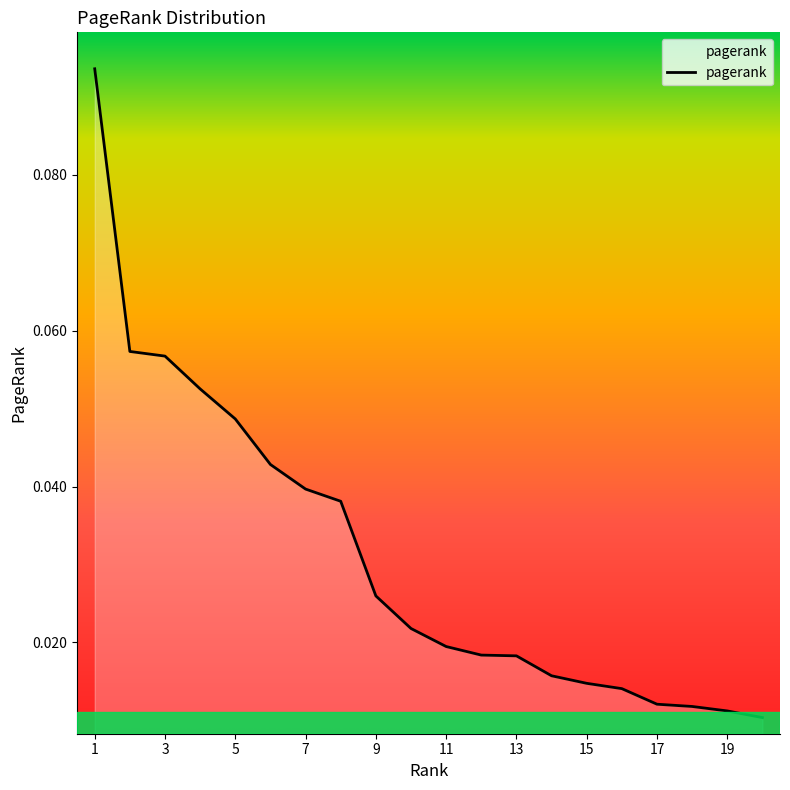

How many lines are shown in the chart?

1